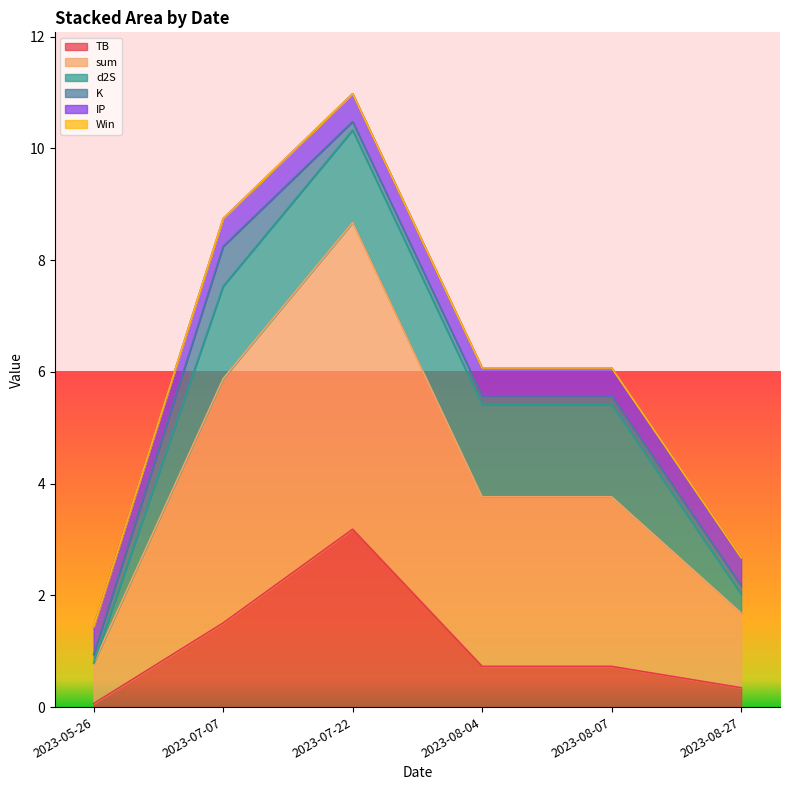

List the series in order of their peak value, highest first.

sum, TB, d2S, K, IP, Win